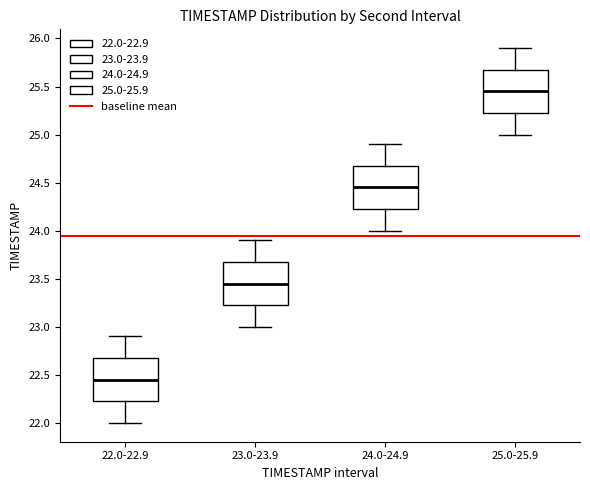

Reading left to right, read every box against the y-axis: the position of its median line, the range the box covers, and the ends of its whiskers. The values are not printed on the chart, so give them approximately, as read against the axis.

22.0-22.9: median 22.45, box 22.25 to 22.70, whiskers 22.00 to 22.90
23.0-23.9: median 23.45, box 23.25 to 23.70, whiskers 23.00 to 23.90
24.0-24.9: median 24.45, box 24.25 to 24.70, whiskers 24.00 to 24.90
25.0-25.9: median 25.45, box 25.25 to 25.70, whiskers 25.00 to 25.90